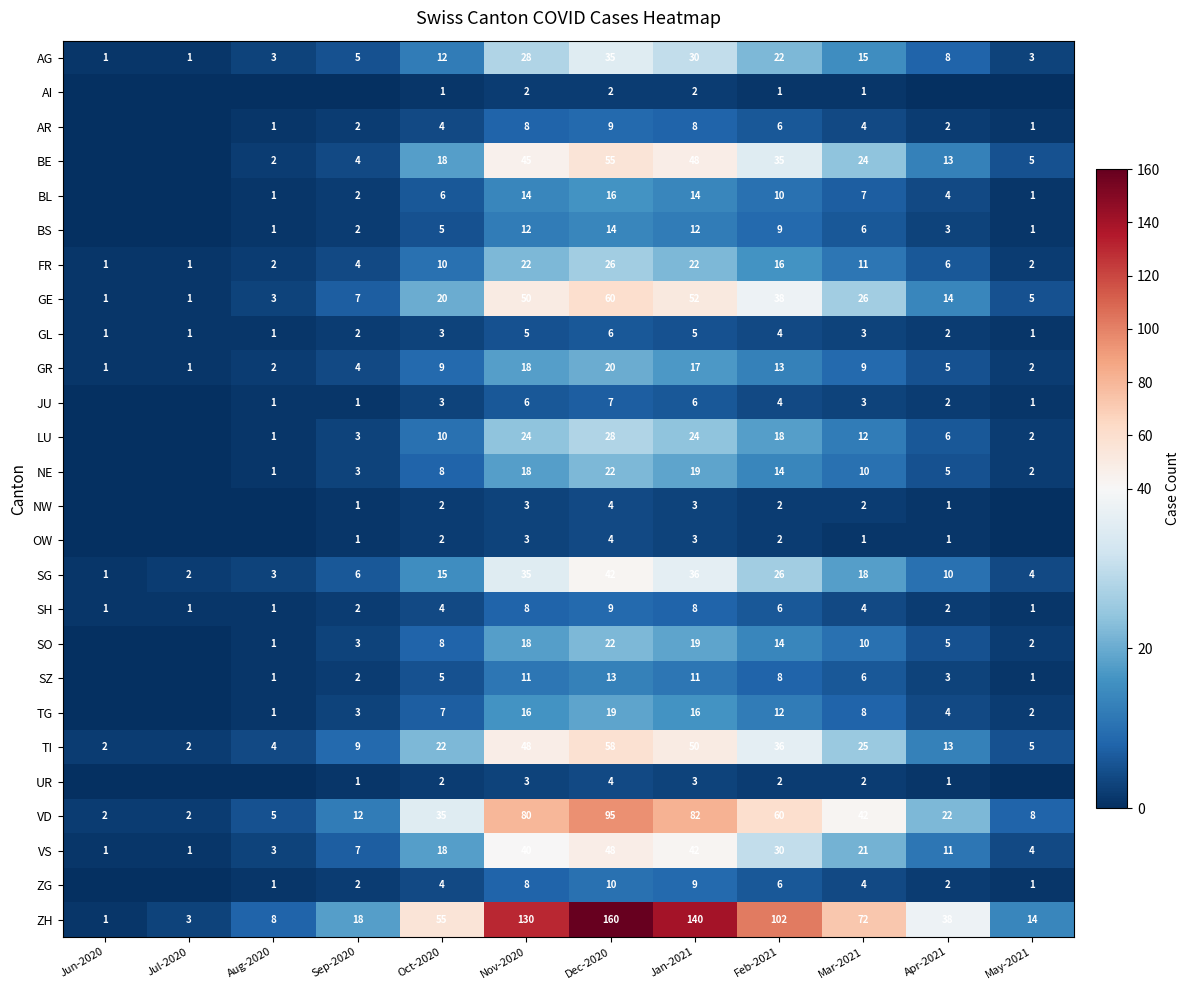

What is the sum of all ZH values?

741